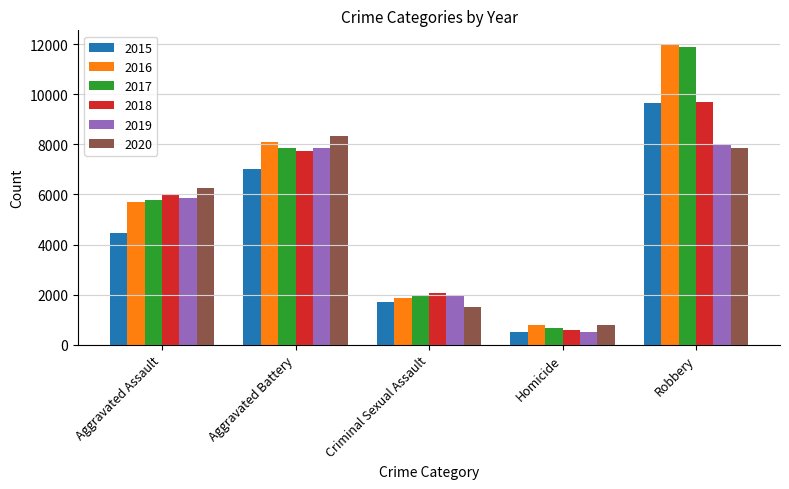

What is the difference between the second highest and minimum values in the 2019 series?

7359